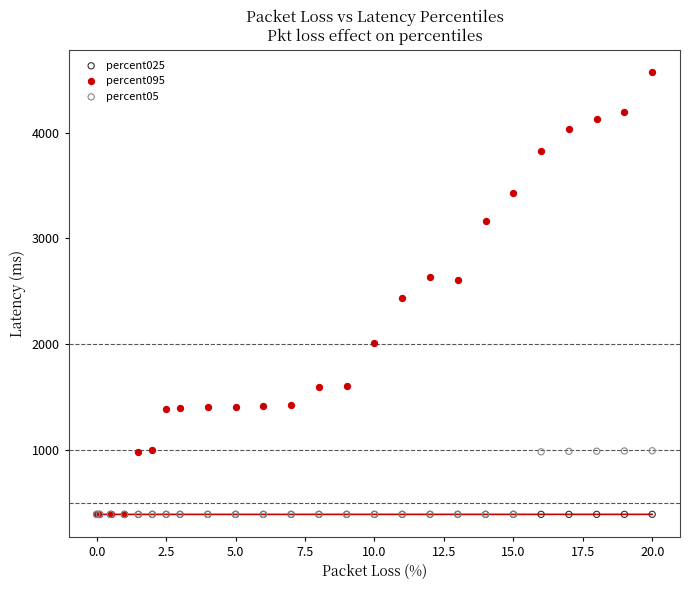

Across all series, what Y value is closest to 2483?

2434.1